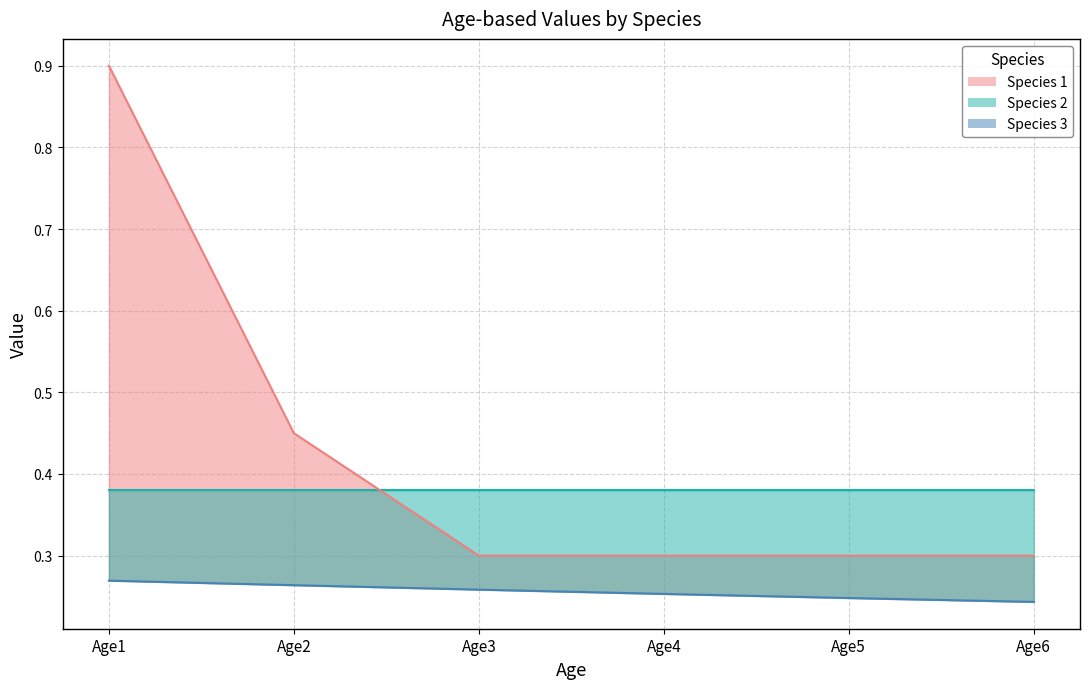

The value of Species 2 (line) at Age2 is 0.4. True or false?

True